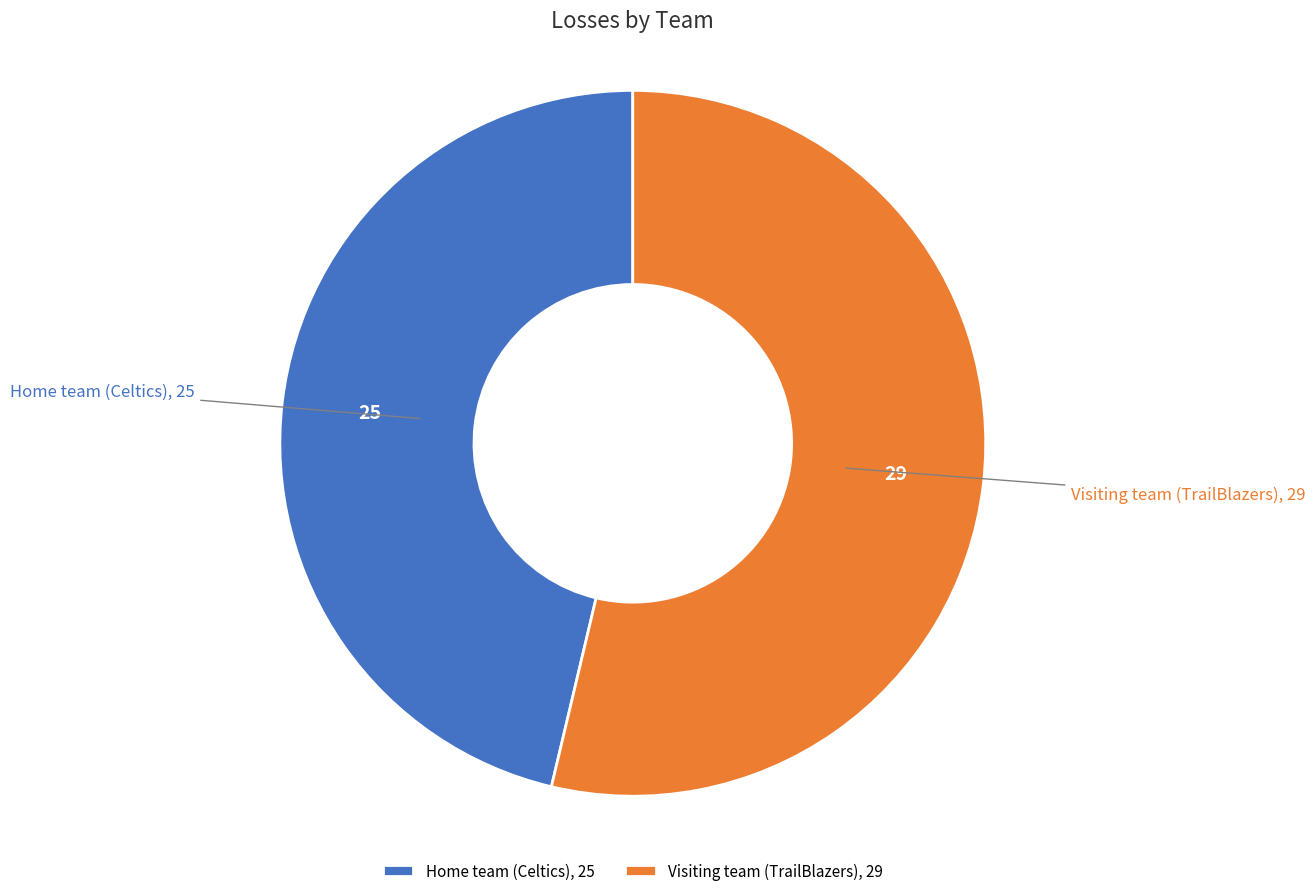

Is it true that Home team (Celtics) is 46% of the pie?

True